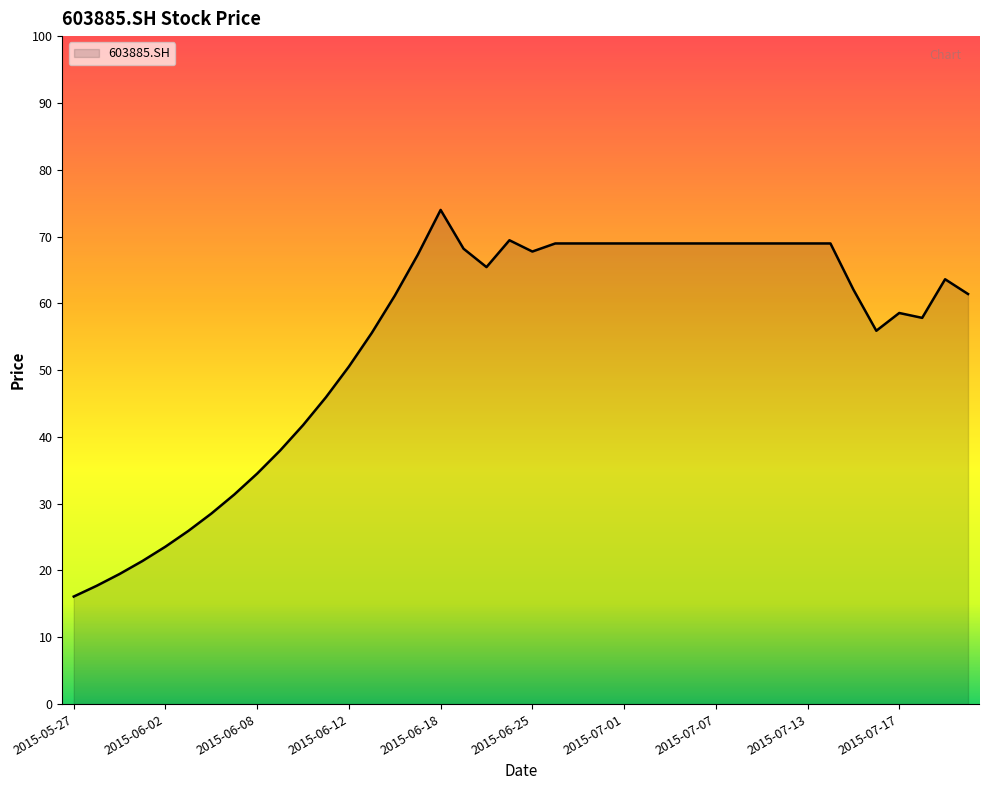

How many lines are shown in the chart?

1